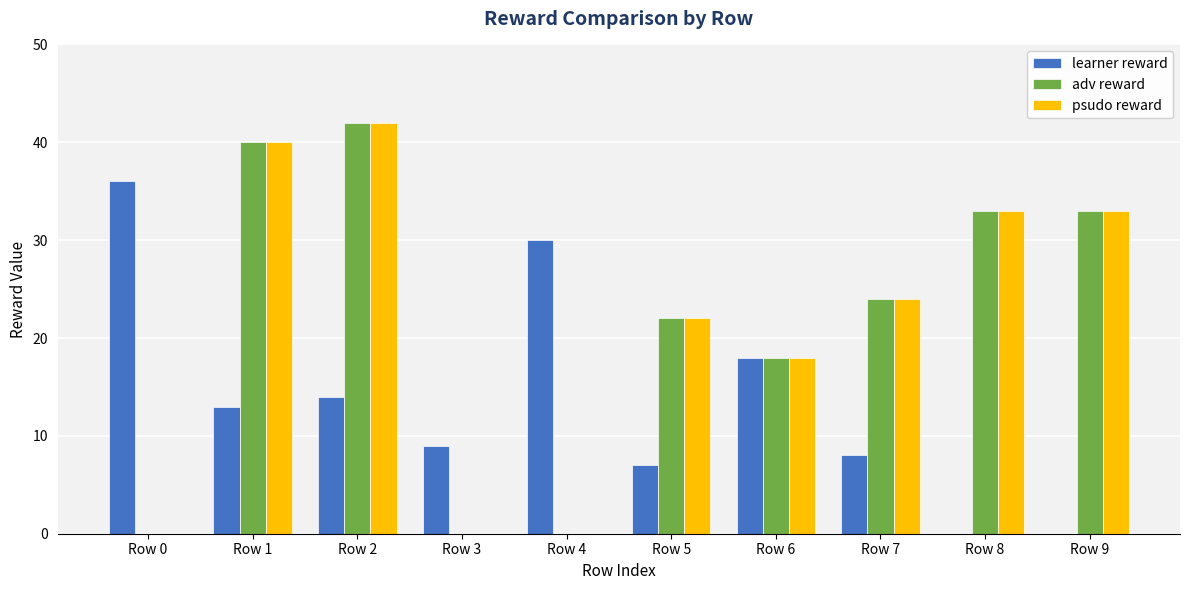

Is the value of psudo reward at Row 1 greater than the value of adv reward at Row 0?

Yes